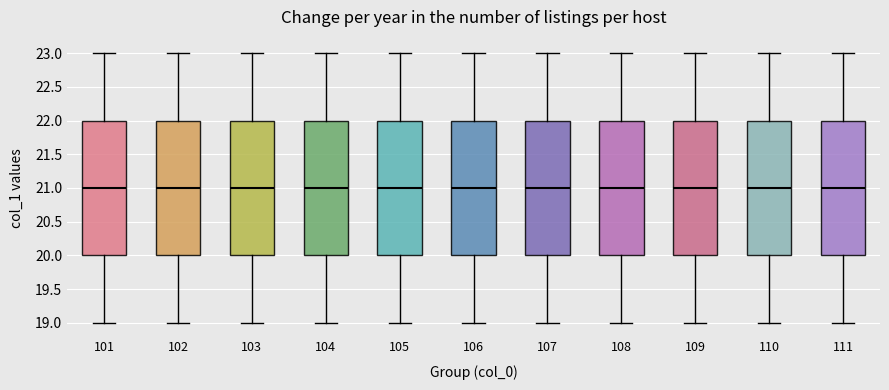

Reading left to right, read every box against the y-axis: the position of its median line, the range the box covers, and the ends of its whiskers. The values are not printed on the chart, so give them approximately, as read against the axis.

101: median 21, box 20 to 22, whiskers 19 to 23
102: median 21, box 20 to 22, whiskers 19 to 23
103: median 21, box 20 to 22, whiskers 19 to 23
104: median 21, box 20 to 22, whiskers 19 to 23
105: median 21, box 20 to 22, whiskers 19 to 23
106: median 21, box 20 to 22, whiskers 19 to 23
107: median 21, box 20 to 22, whiskers 19 to 23
108: median 21, box 20 to 22, whiskers 19 to 23
109: median 21, box 20 to 22, whiskers 19 to 23
110: median 21, box 20 to 22, whiskers 19 to 23
111: median 21, box 20 to 22, whiskers 19 to 23